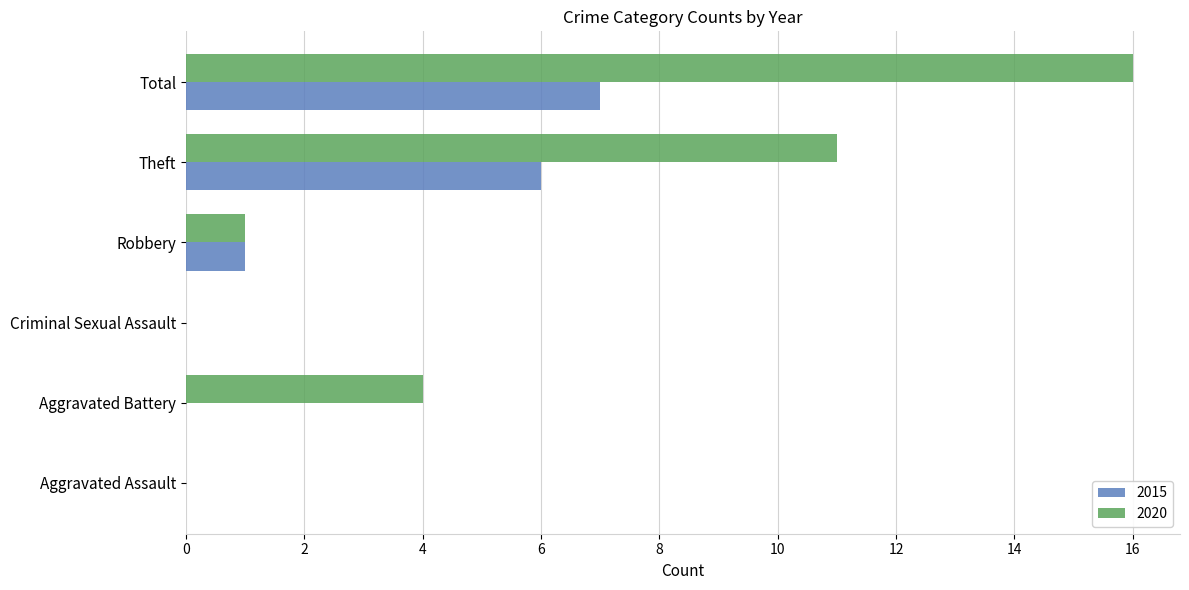

What is the sum of the 2015 values at Total and Robbery?

8